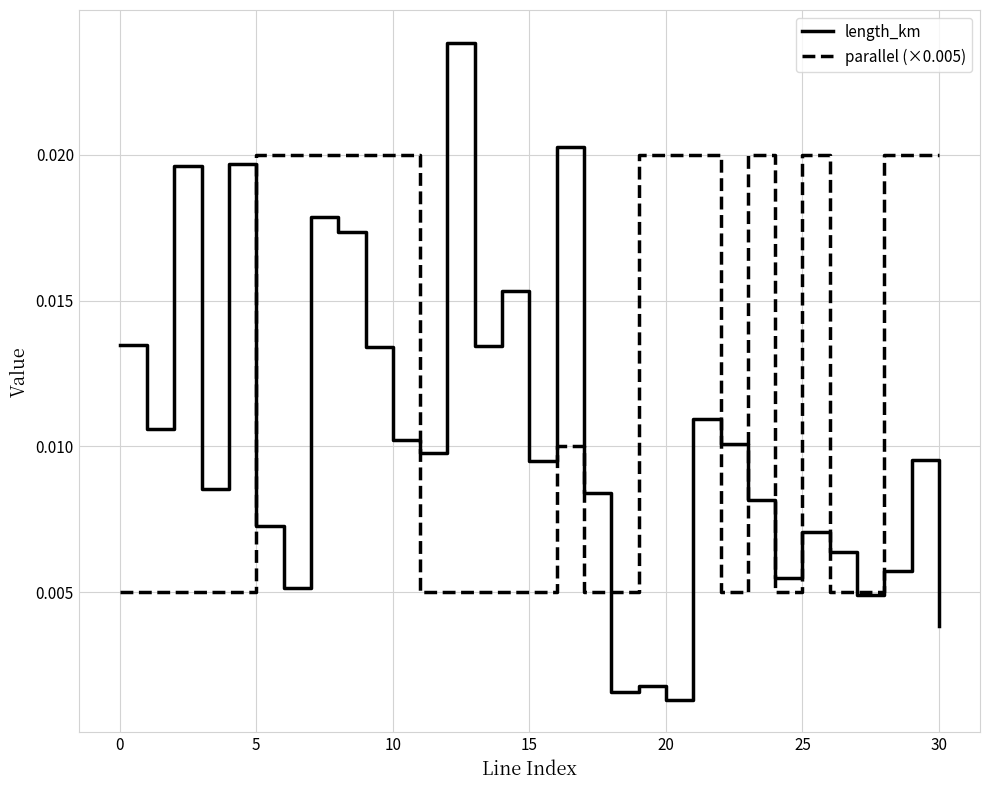

Which series has the largest range (max minus min)?

length_km